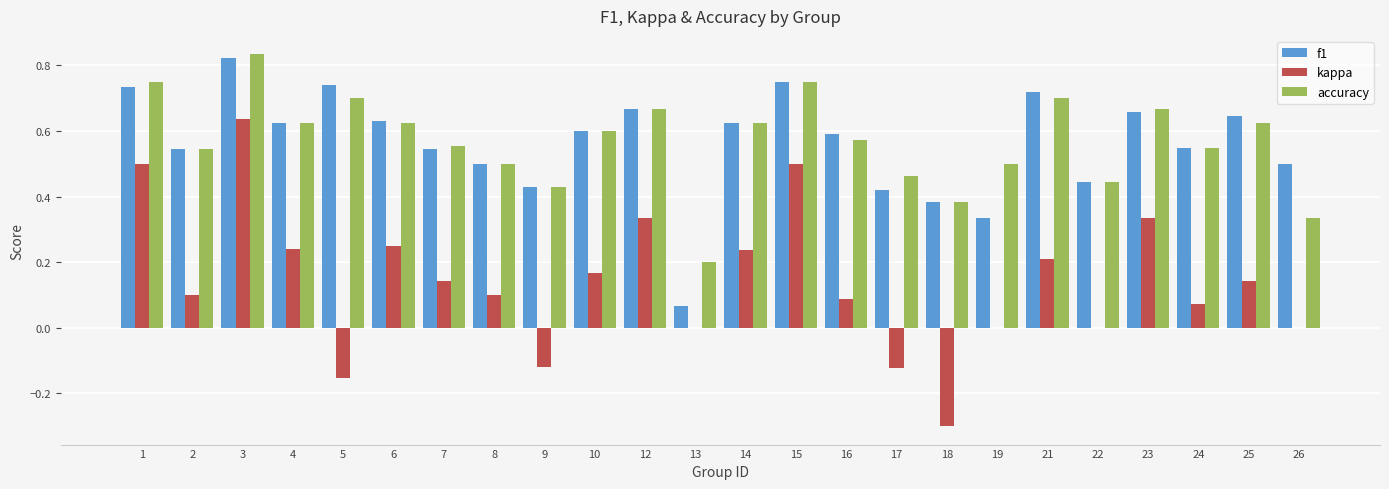

What is the total value across all series at 3?

2.3